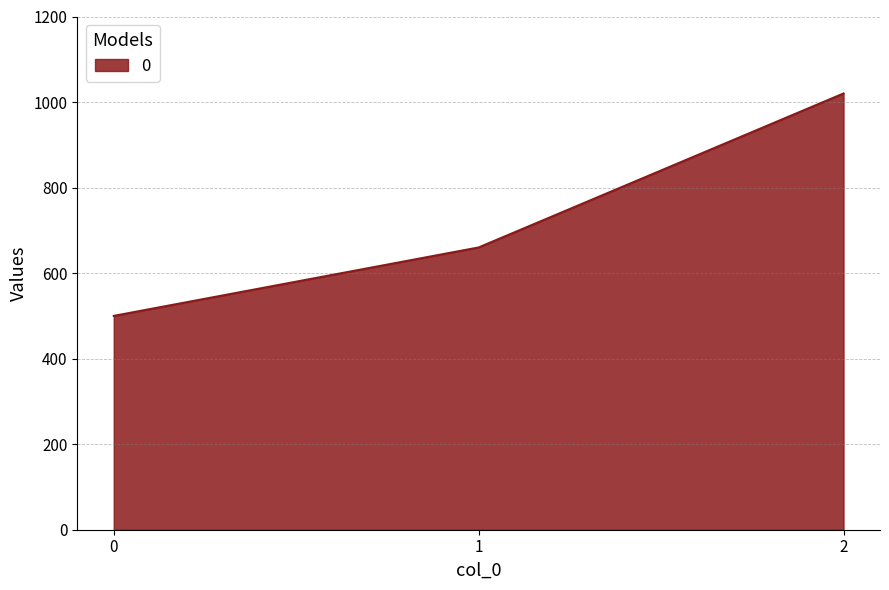

Reading right to left, list all the values displayed in this chart.

2=1020	1=660	0=500